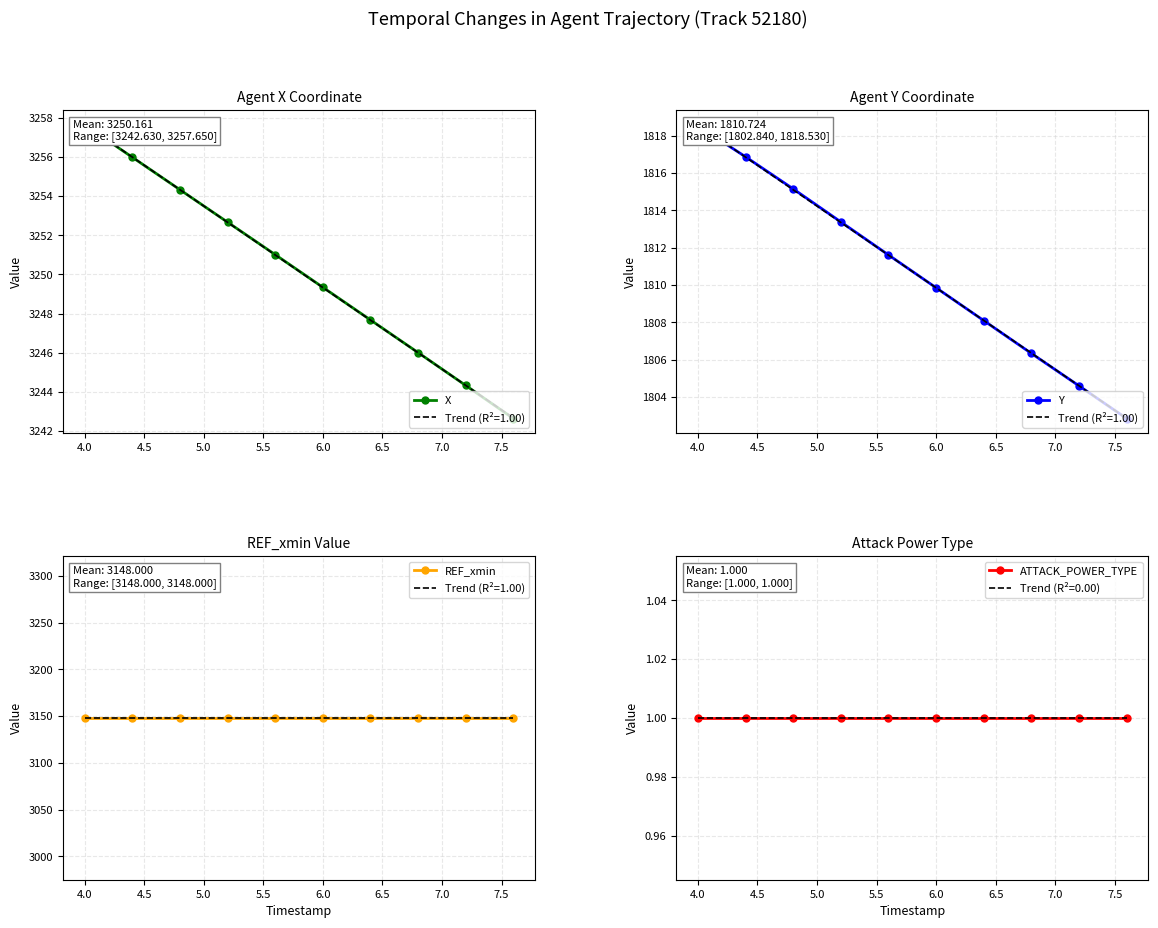

What is the difference between the second highest and second lowest values in the Y series?

12.3